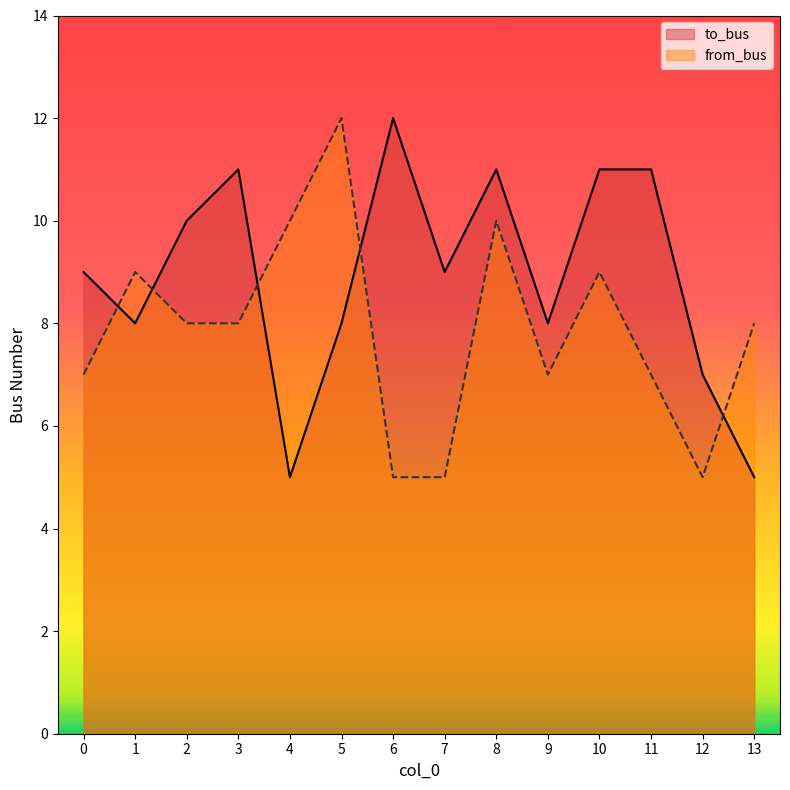

How many values in the to_bus series exceed 9?

6